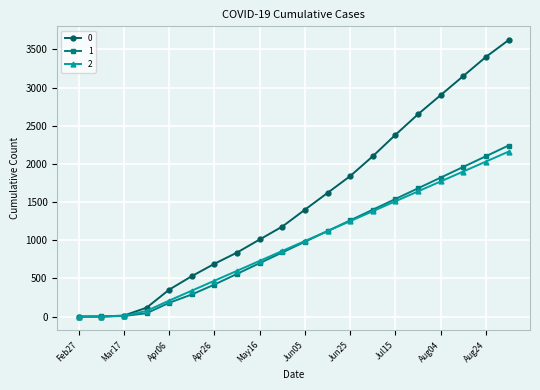

What is the difference between the maximum and second lowest values in the 1 series?

2237